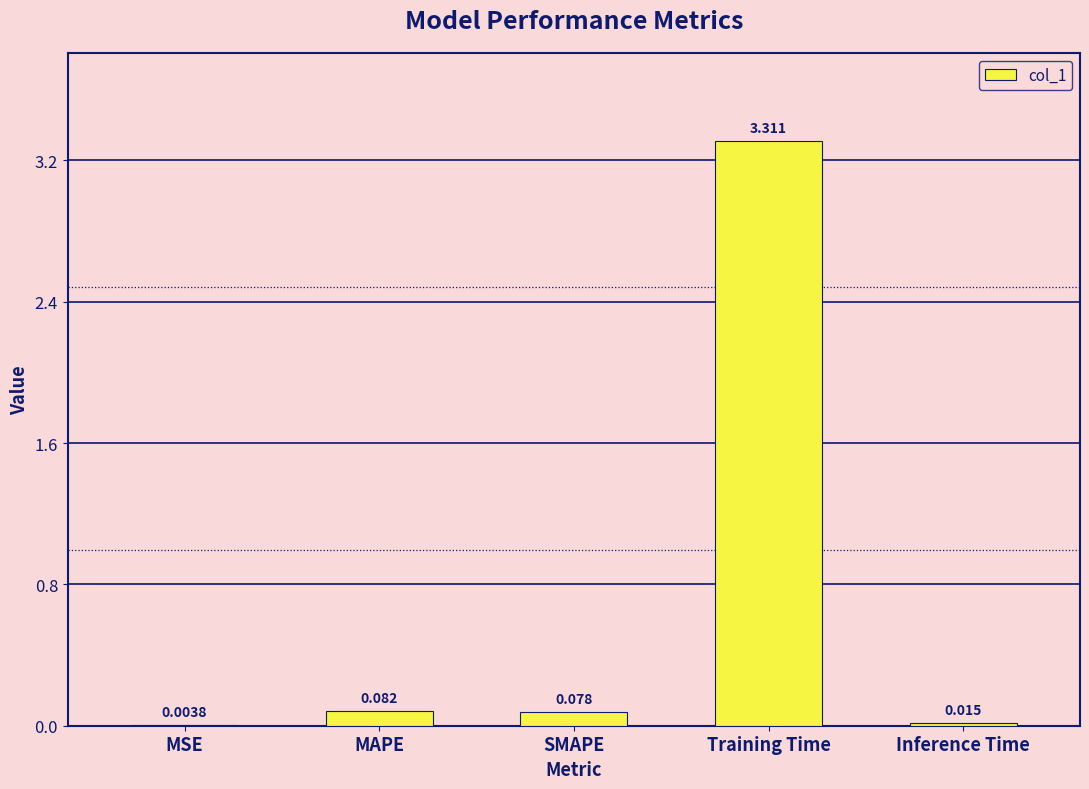

Which has a higher value, MSE or SMAPE?

SMAPE